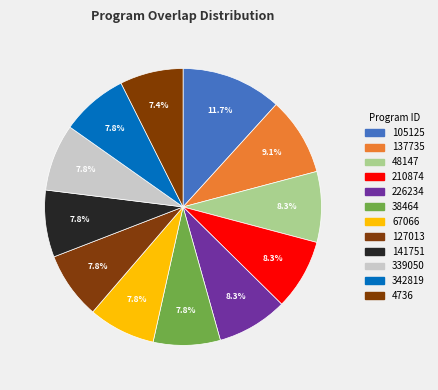

How many segments does this pie chart have?

12